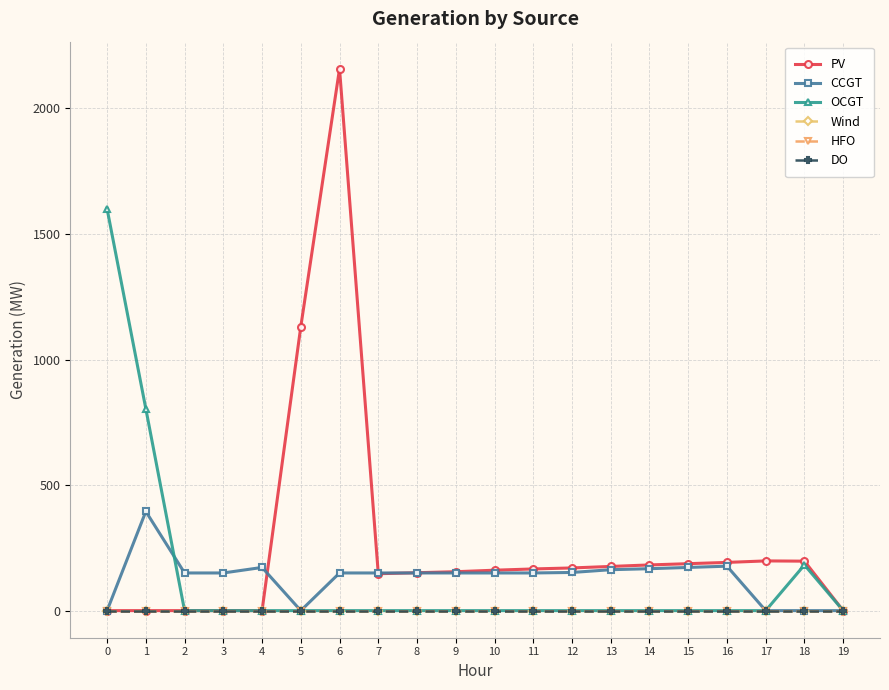

List the labels in order of Wind value, largest first.

0, 1, 2, 3, 4, 5, 6, 7, 8, 9, 10, 11, 12, 13, 14, 15, 16, 17, 18, 19